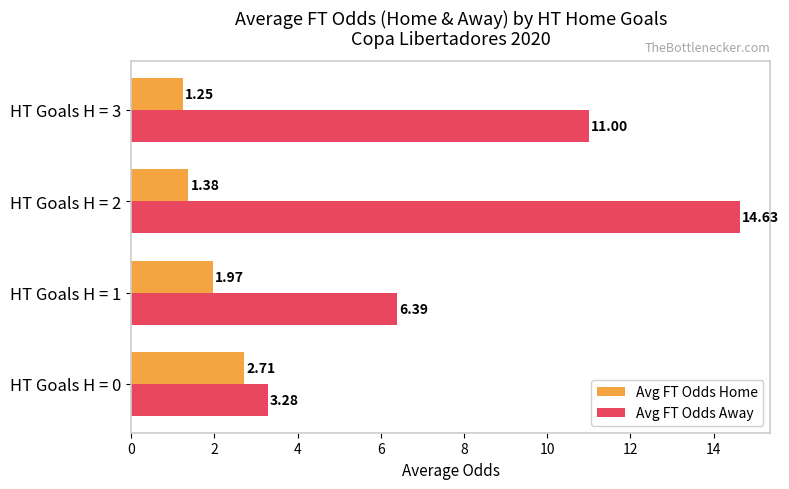

What is the difference between the maximum and minimum values in the Avg FT Odds Home series?

1.5